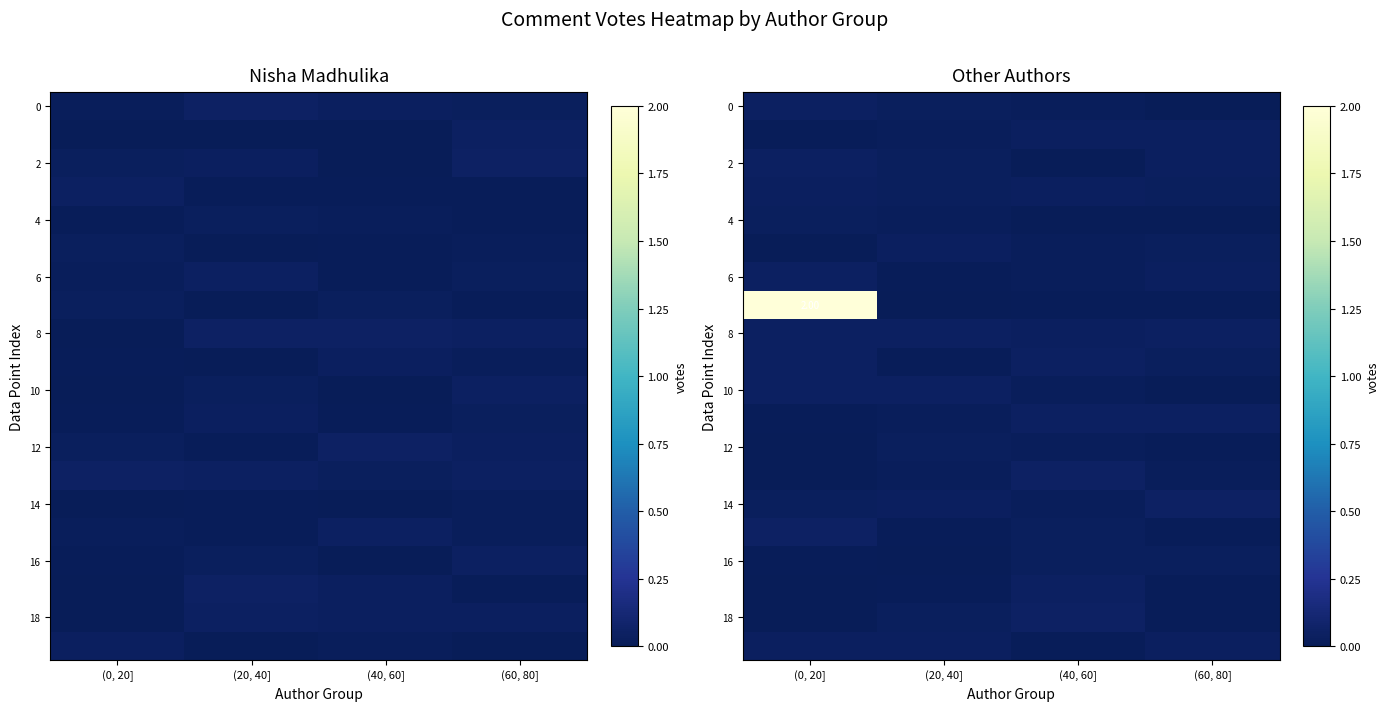

True or false: 10 has a value of 0.1 at (20, 40].

False